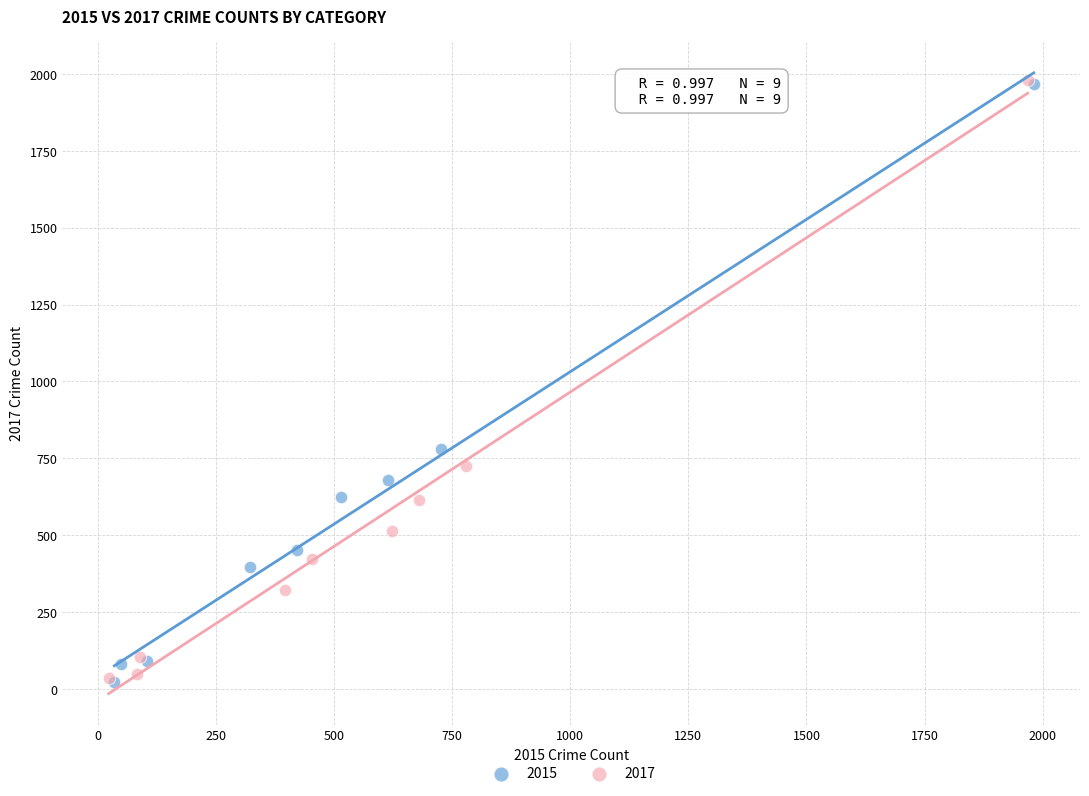

What are all the series names shown in the legend?

2015, 2017